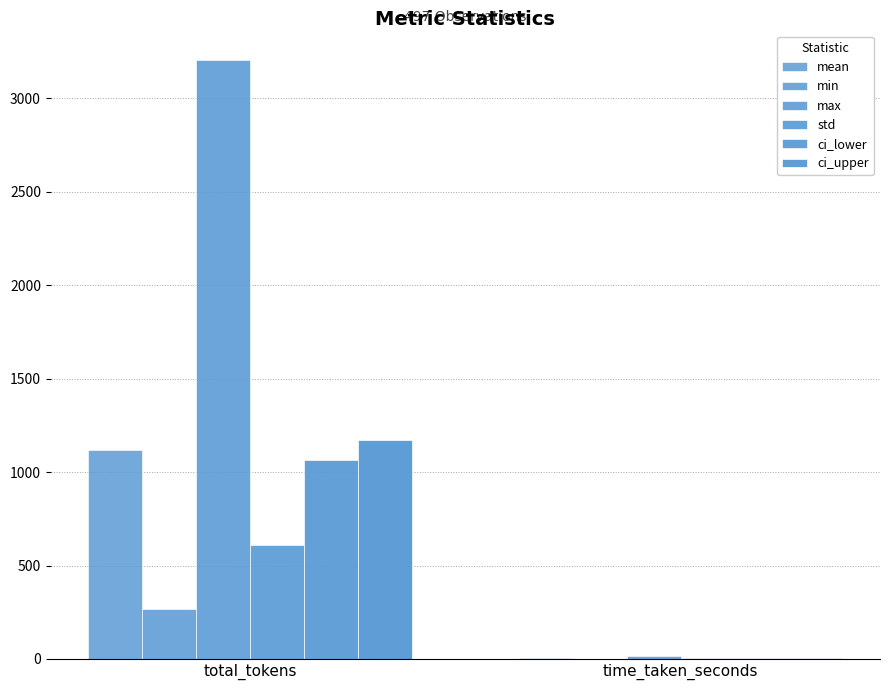

Which category has the lowest value in the ci_lower series?

time_taken_seconds